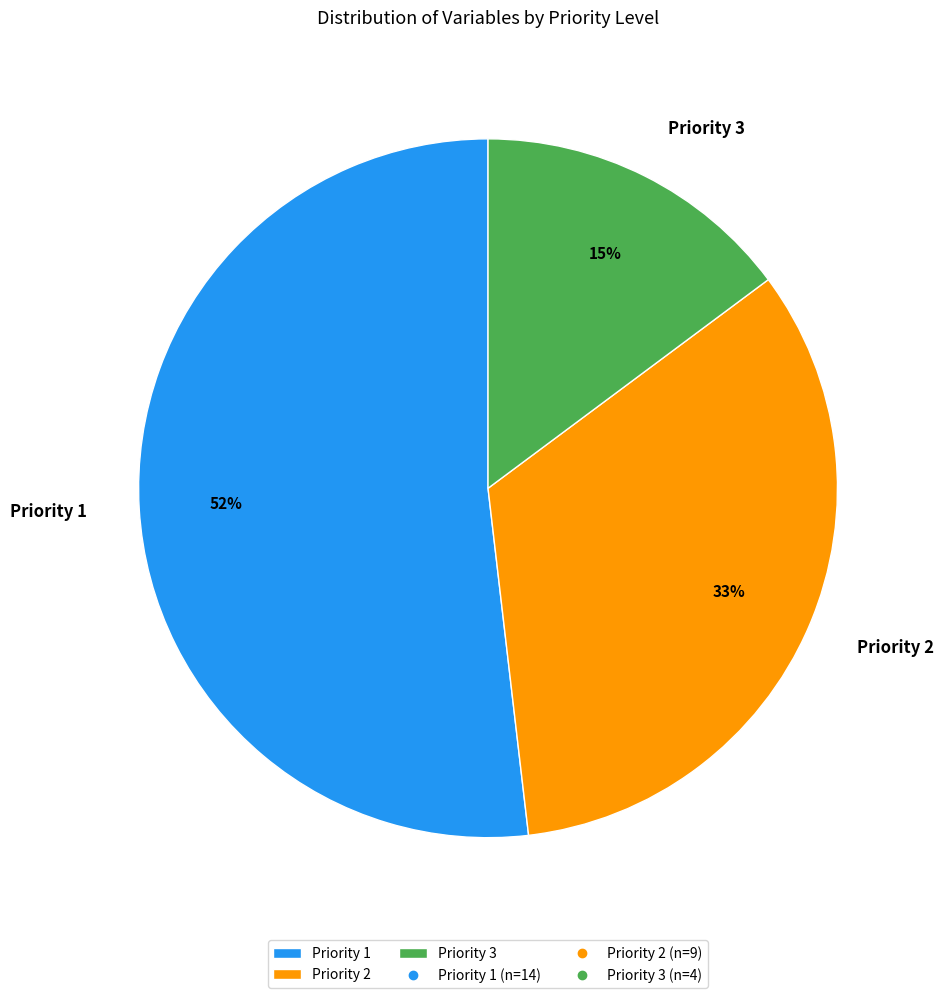

Rank the categories by value from highest to lowest.

Priority 1, Priority 2, Priority 3